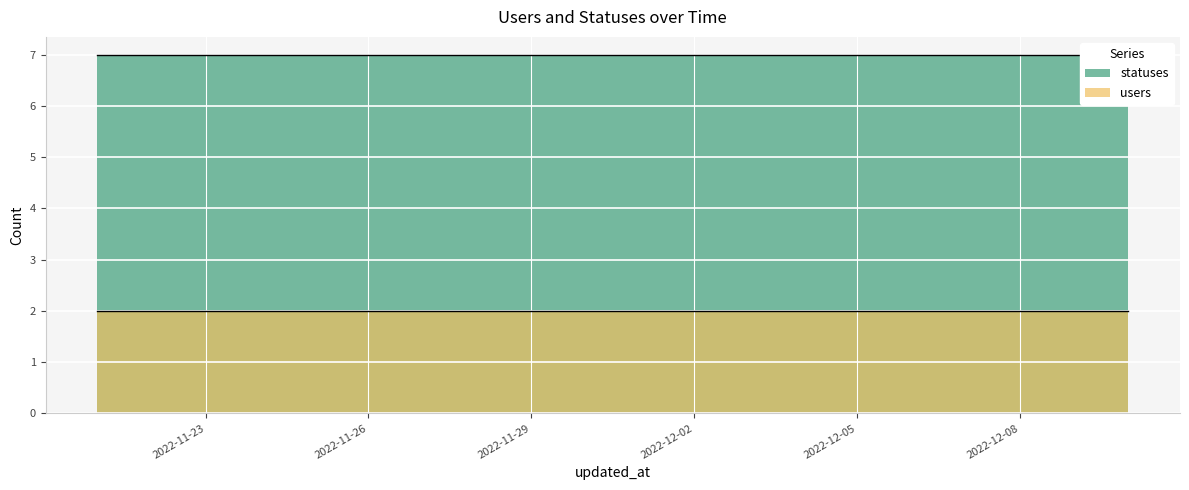

At which category is the sum across all series the highest?

2022-11-21